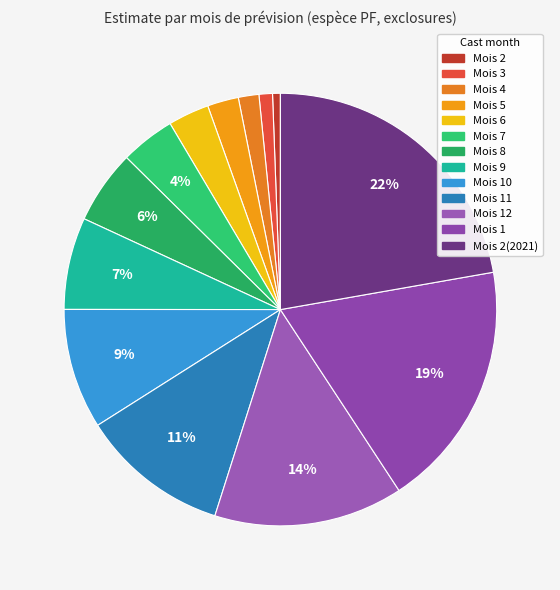

How many segments does this pie chart have?

13